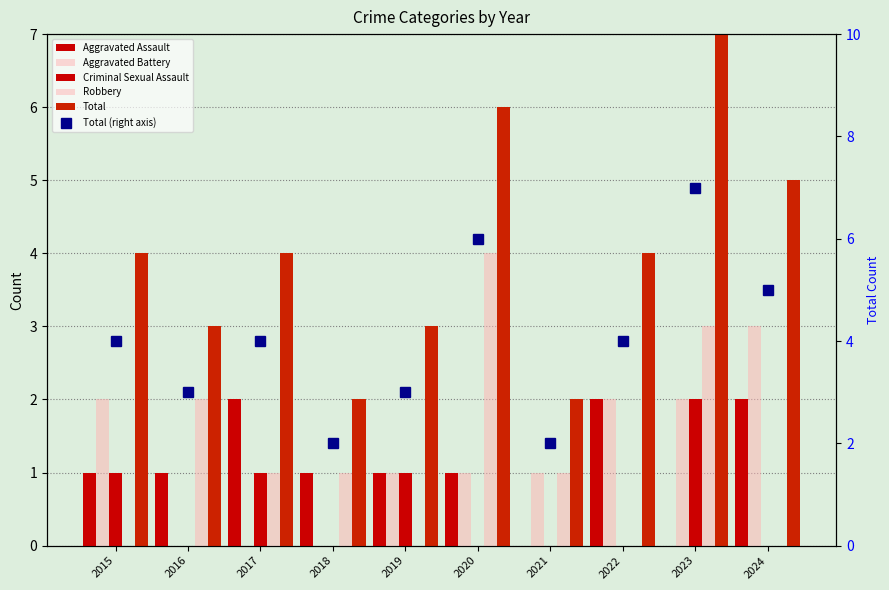

List the series in order of their peak value, highest first.

Total, Total (right axis), Robbery, Aggravated Battery, Aggravated Assault, Criminal Sexual Assault